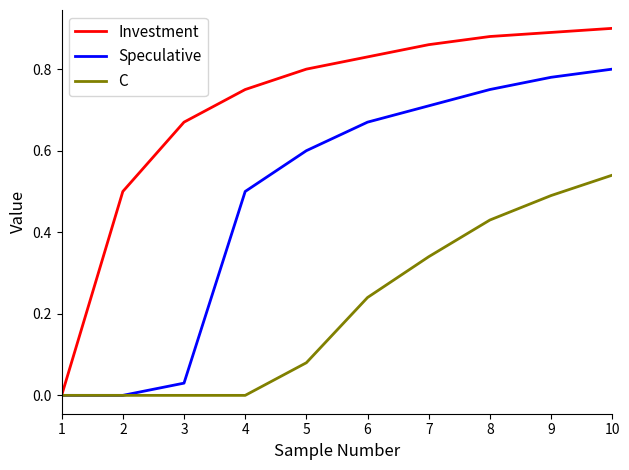

Is it true that Investment equals 0.8 at 6?

True